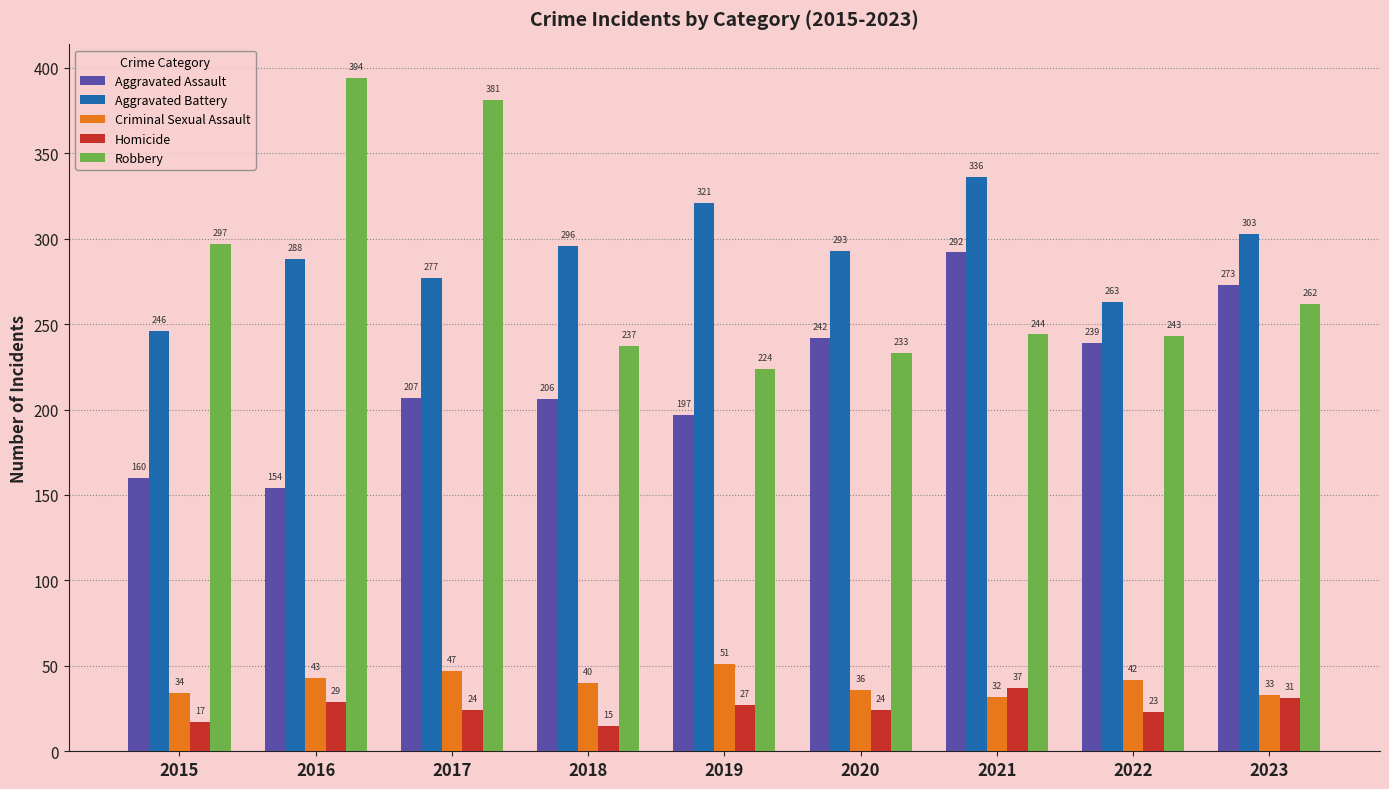

What is the sum of all Criminal Sexual Assault values?

358